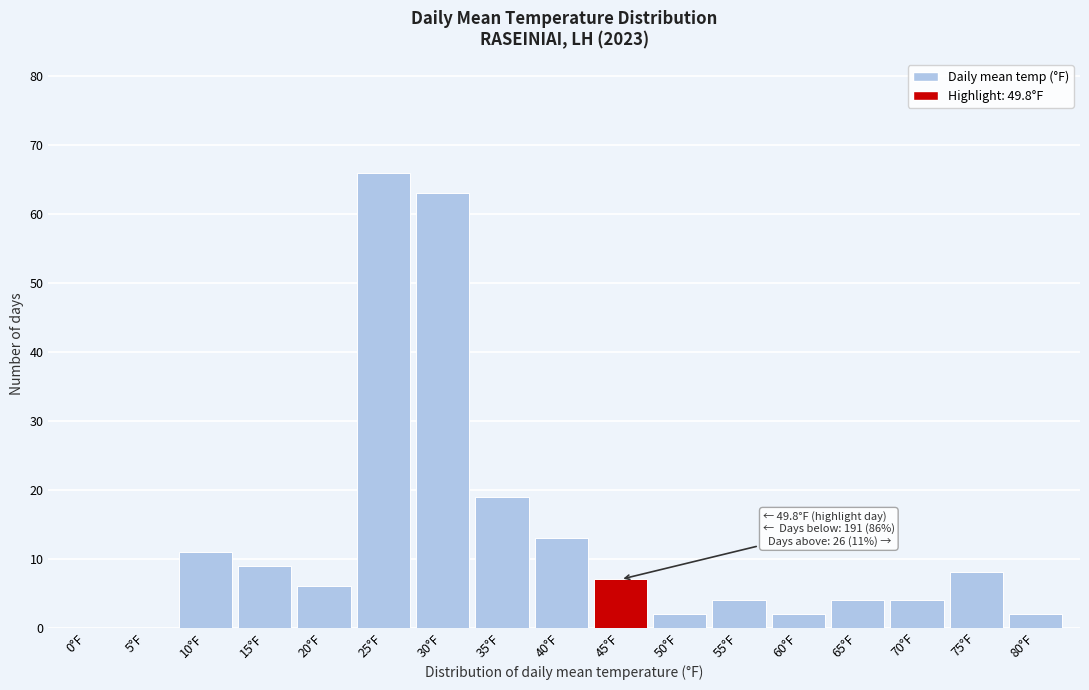

Reading left to right, what are all the values shown in this chart?

0°F=0	5°F=0	10°F=11	15°F=9	20°F=6	25°F=66	30°F=63	35°F=19	40°F=13	45°F=7	50°F=2	55°F=4	60°F=2	65°F=4	70°F=4	75°F=8	80°F=2